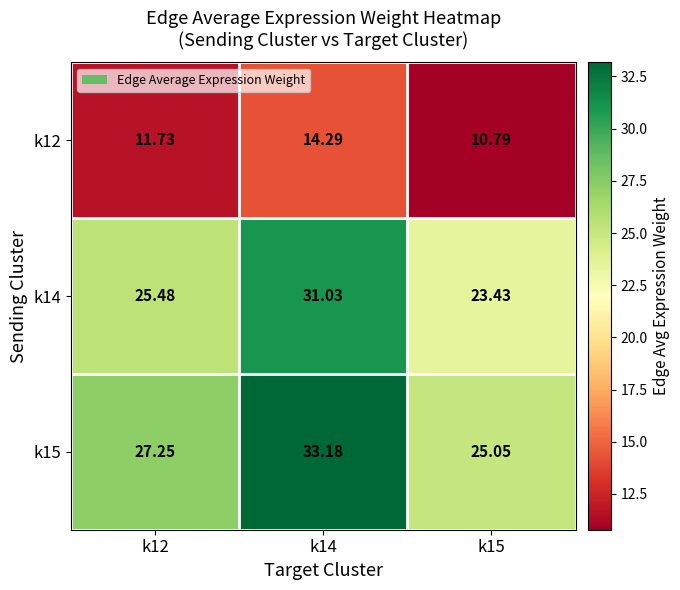

Is the value of k12 at k15 greater than the value of k14 at k14?

No